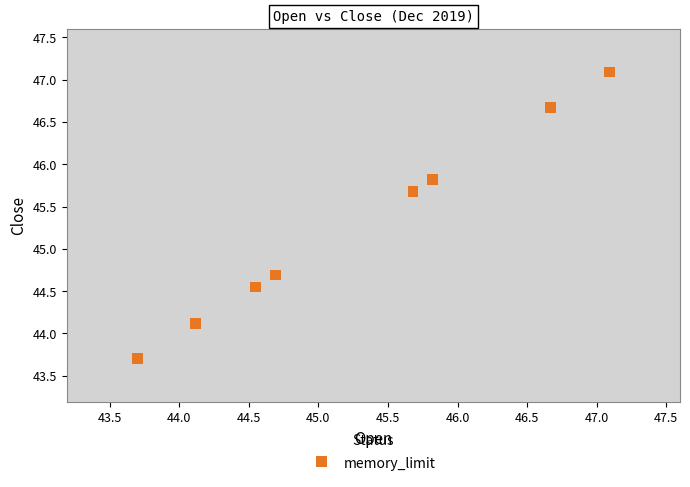

What Y value in the scatter plot is closest to 45?

44.7